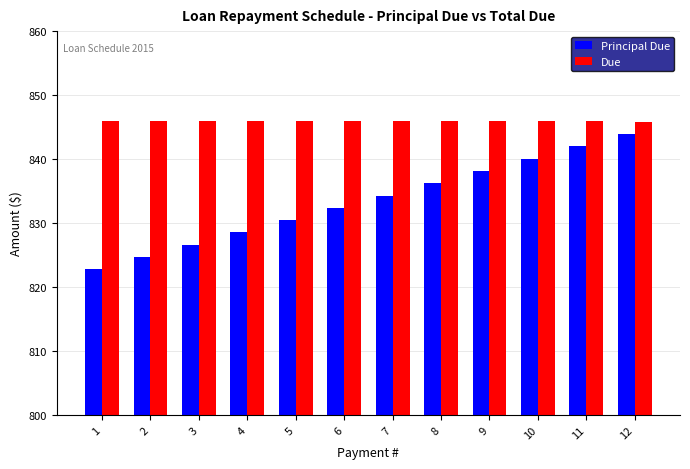

At 7, list the series in order from smallest to largest.

Principal Due, Due